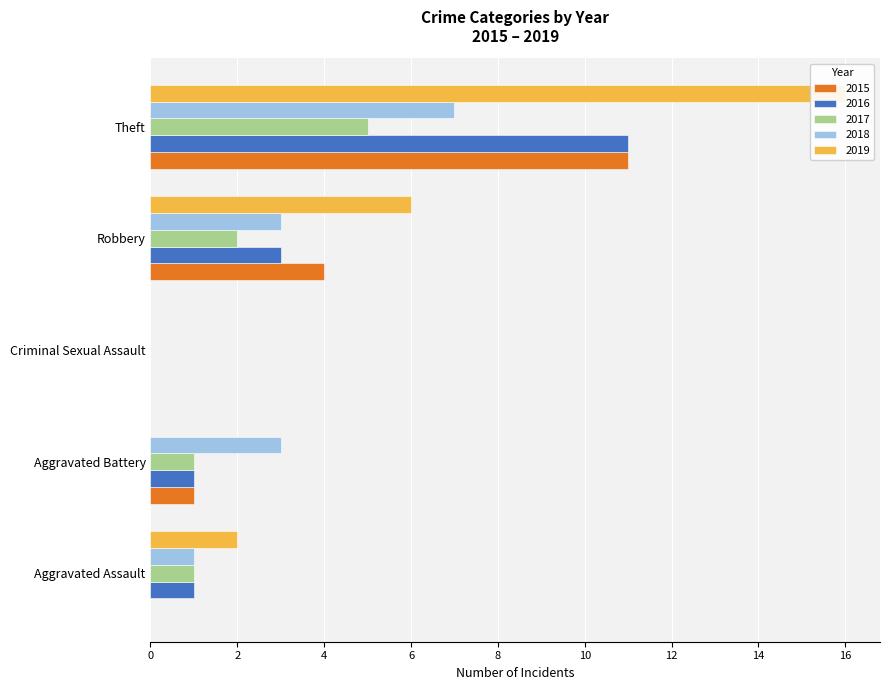

At how many categories does at least one series exceed 15?

1